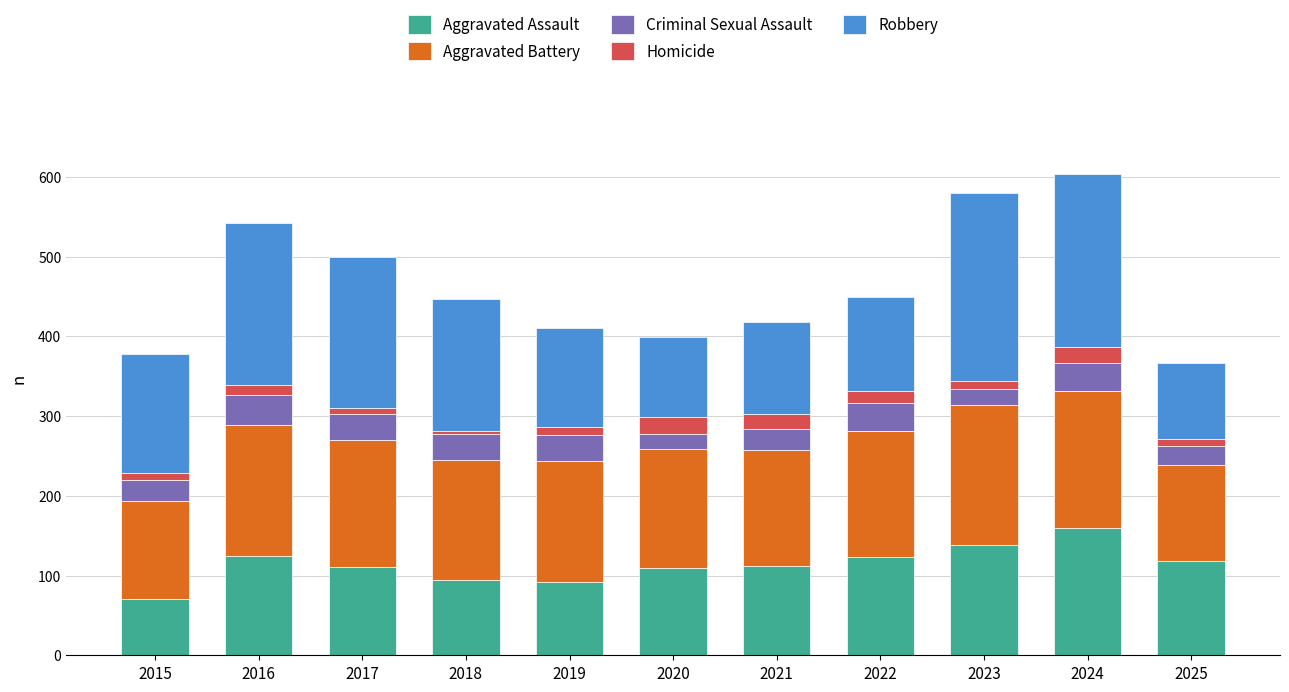

How many data points does each series have?

11